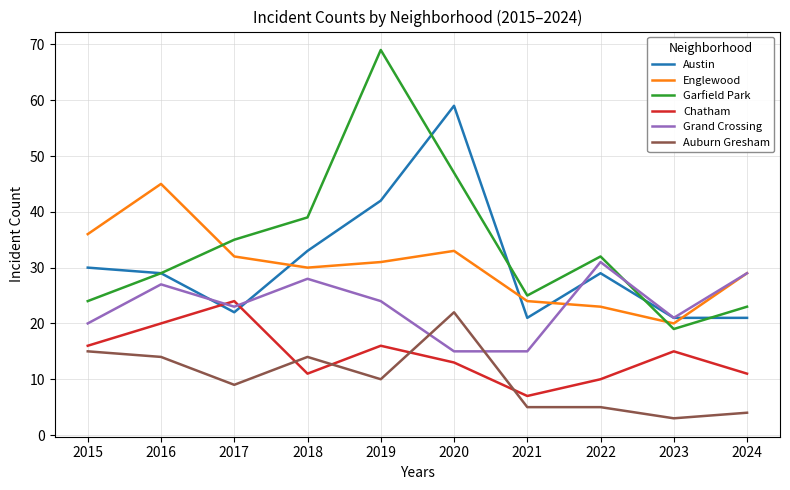

At which category does Englewood reach its first local peak?

2016